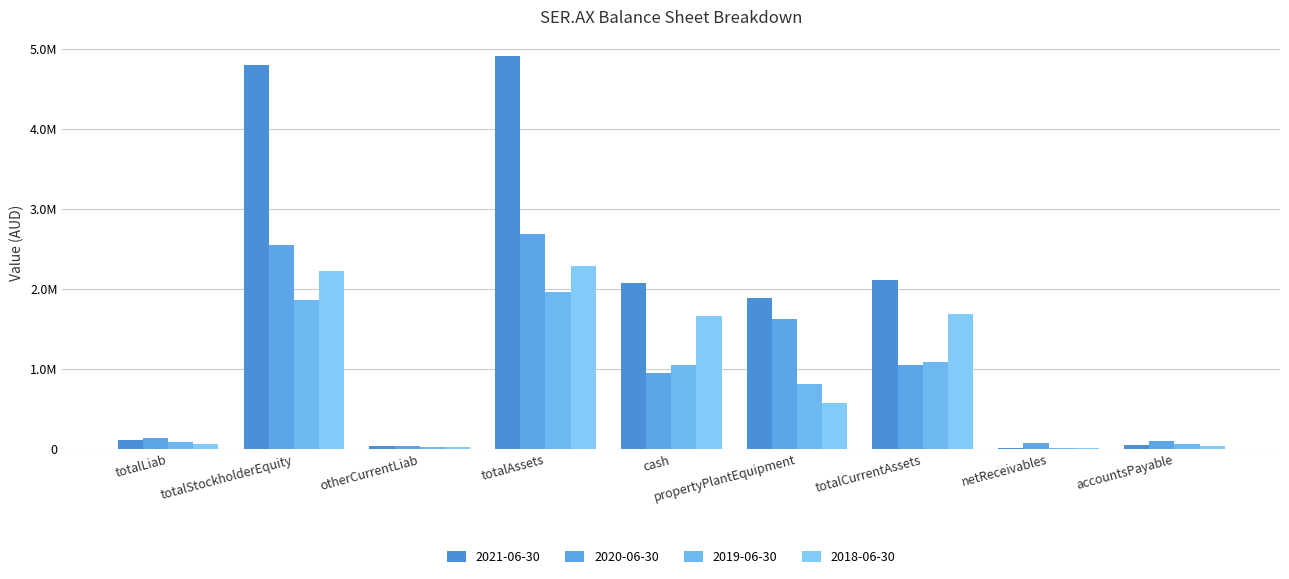

Reading left to right, transcribe all the data shown in this chart.

2021-06-30: 109324	4796404	42687	4905728	2076700	1890259	2116633	9910	56965
2020-06-30: 144382	2546379	37602	2690761	945246	1623425	1045601	70879	98280
2019-06-30: 92138	1868292	25760	1960430	1054254	806810	1088384	16685	66378
2018-06-30: 64801	2226592	25200	2291393	1665419	576610	1687610	11449	39601